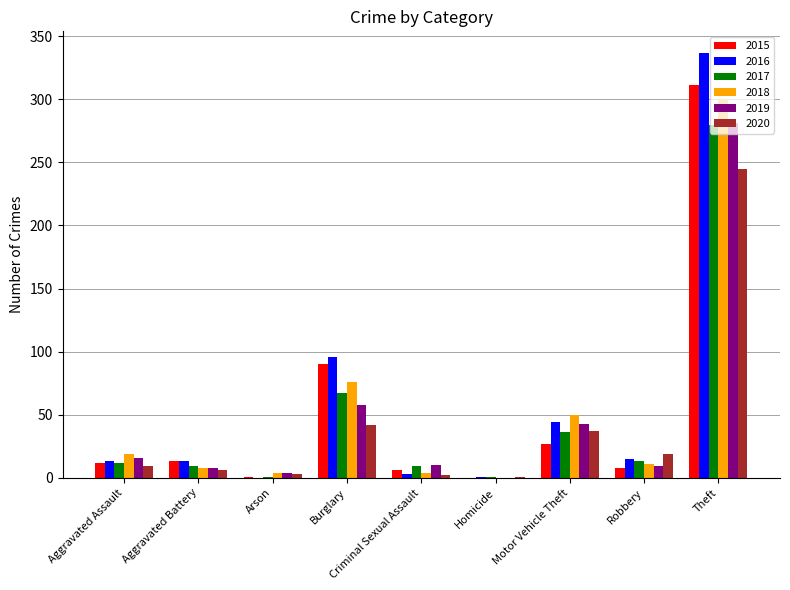

How many values in 2018 are above zero?

8